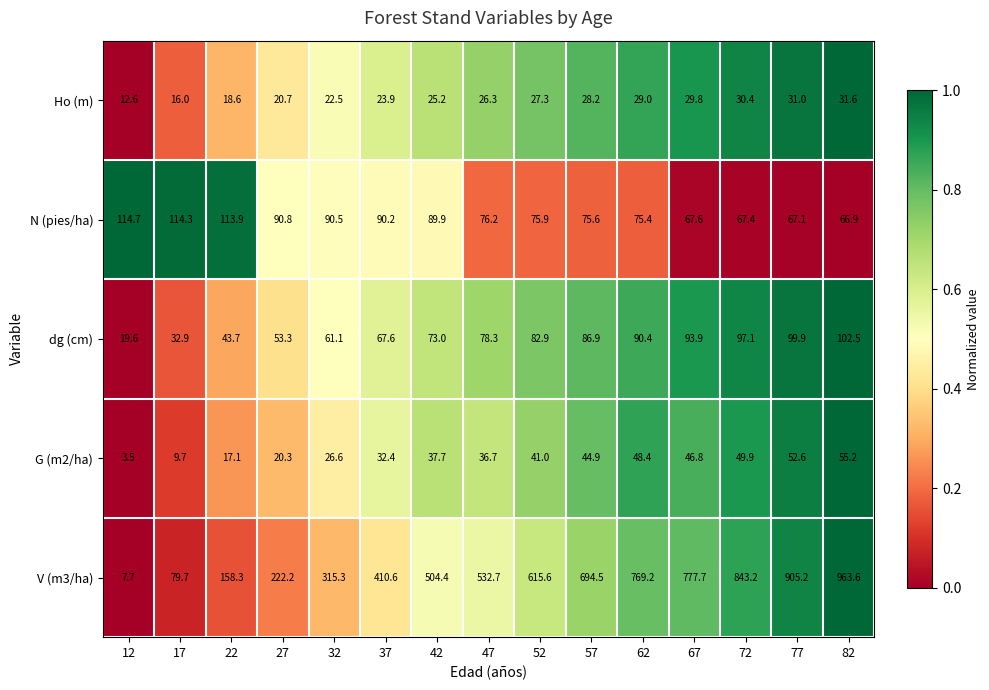

How many data points in V (m3/ha) are less than 532?

7